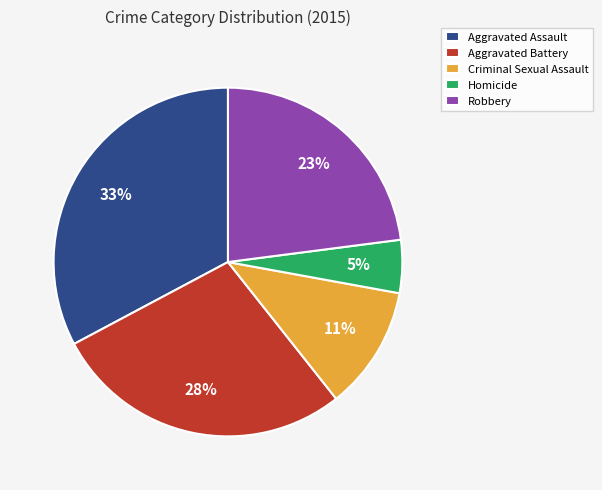

Is it true that Criminal Sexual Assault is 11% of the pie?

True